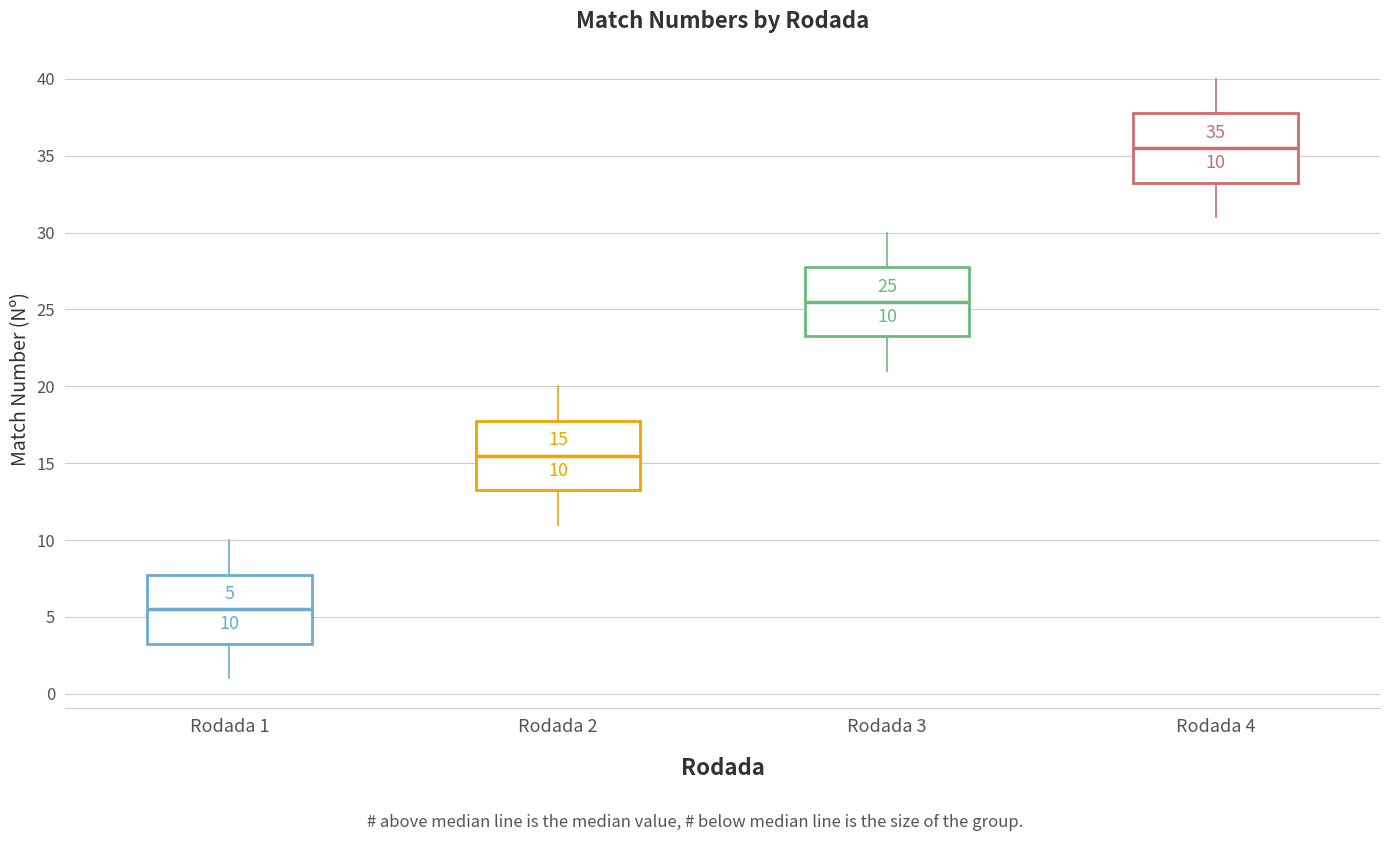

Which box has the highest median line?

Rodada 4